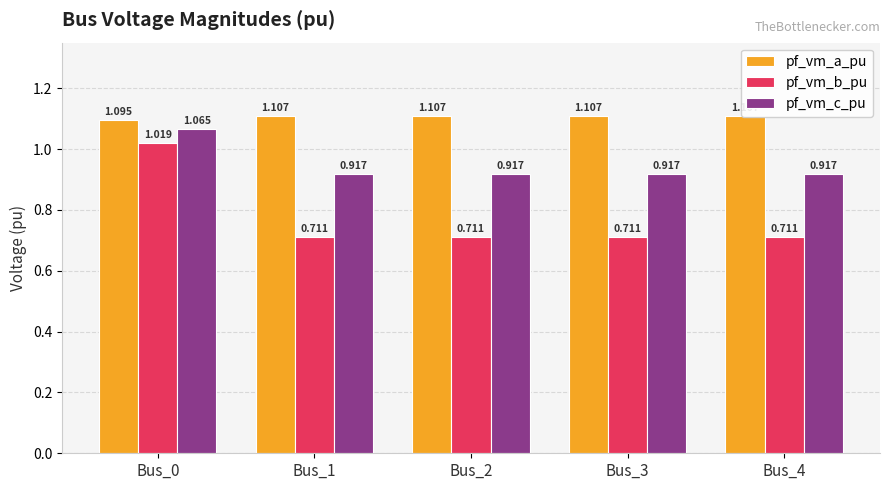

At which label is pf_vm_a_pu closest to 1?

Bus_0